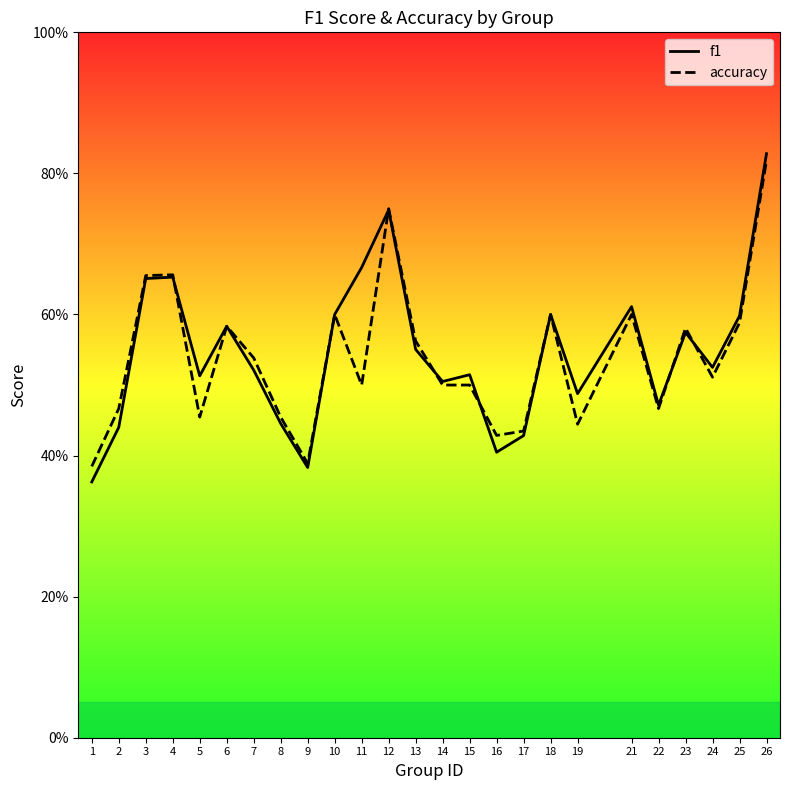

What is the sum of all accuracy values?

13.5